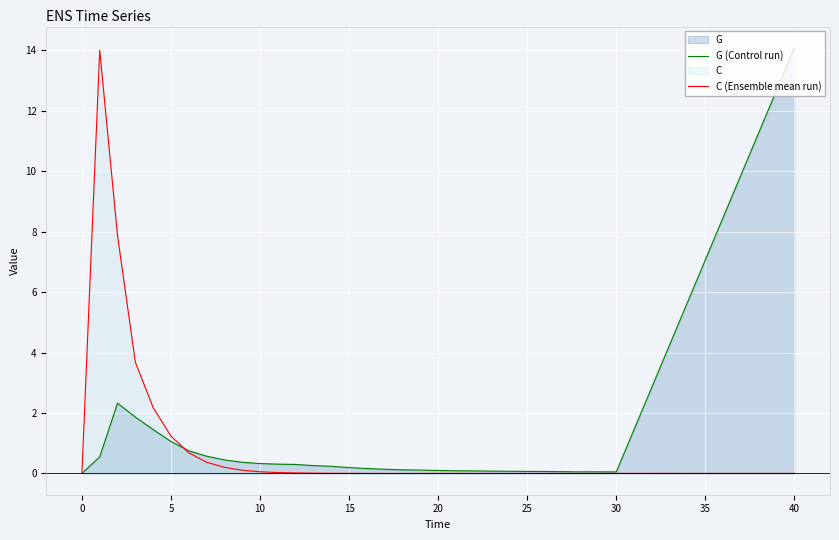

How many positive values does the C (Ensemble mean run) series have?

23